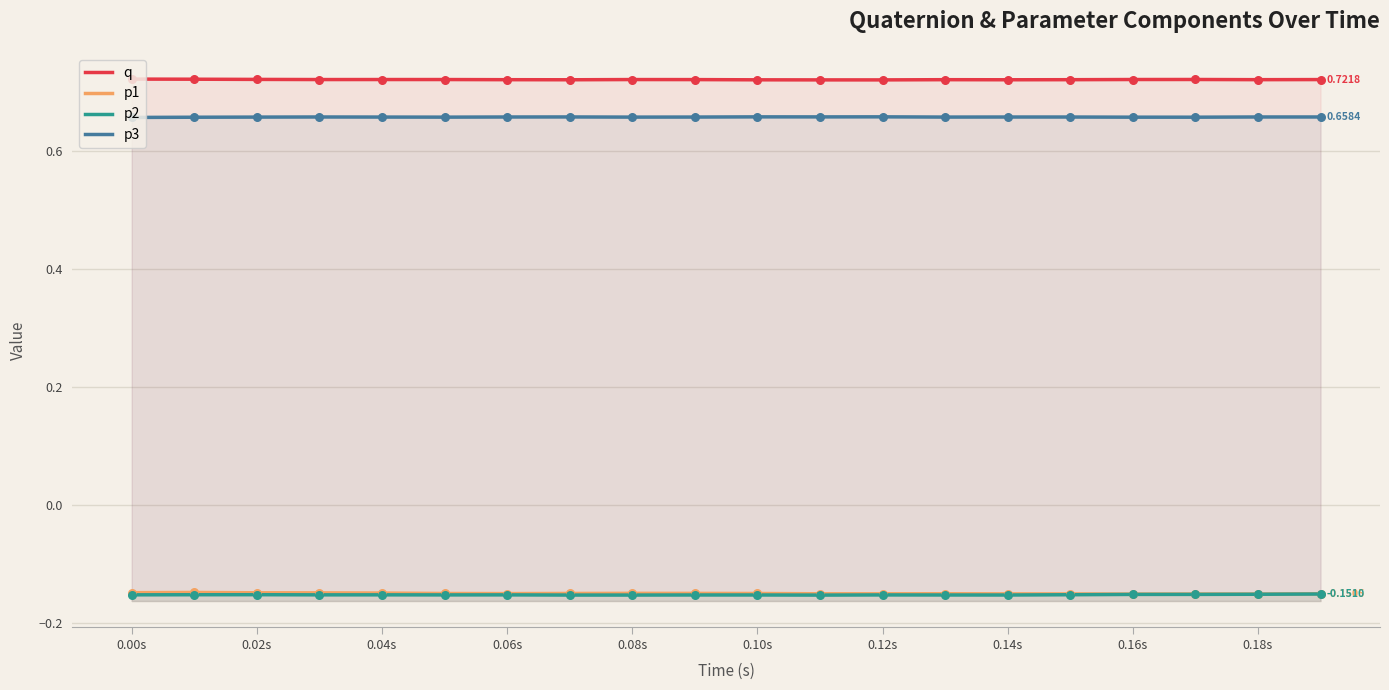

At how many categories does at least one series exceed 0?

20